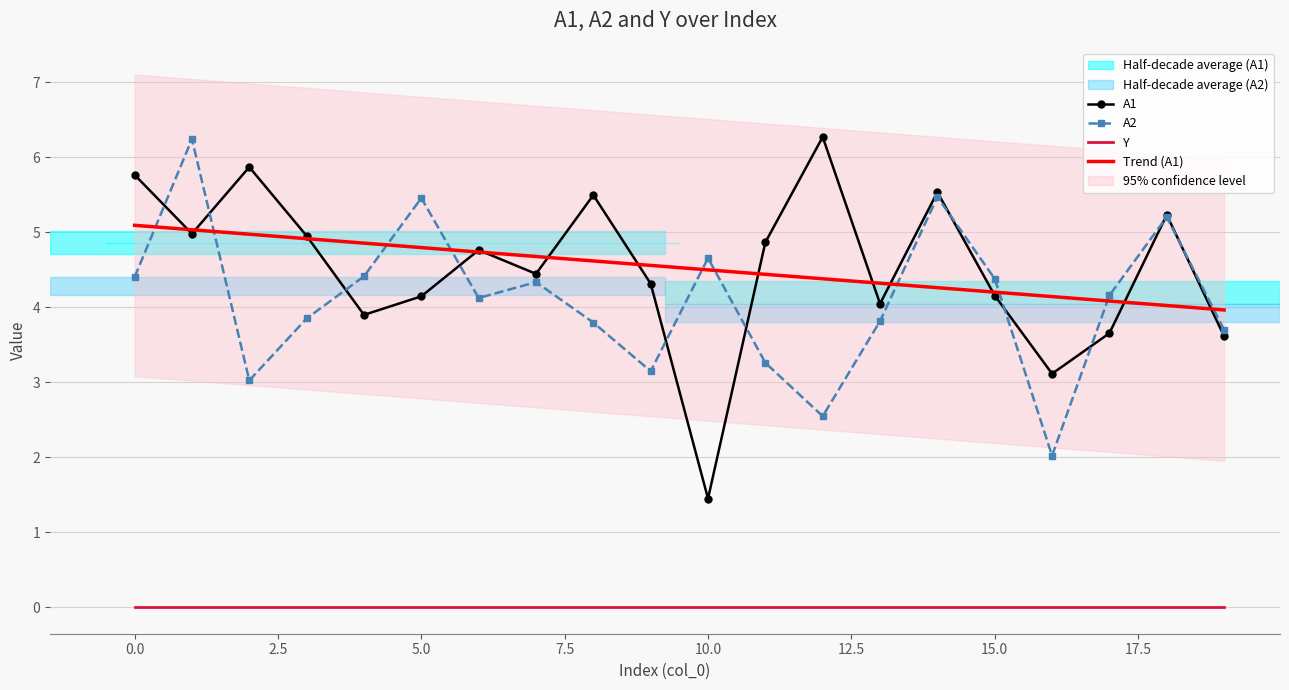

True or false: Y and A1 cross at least once.

False